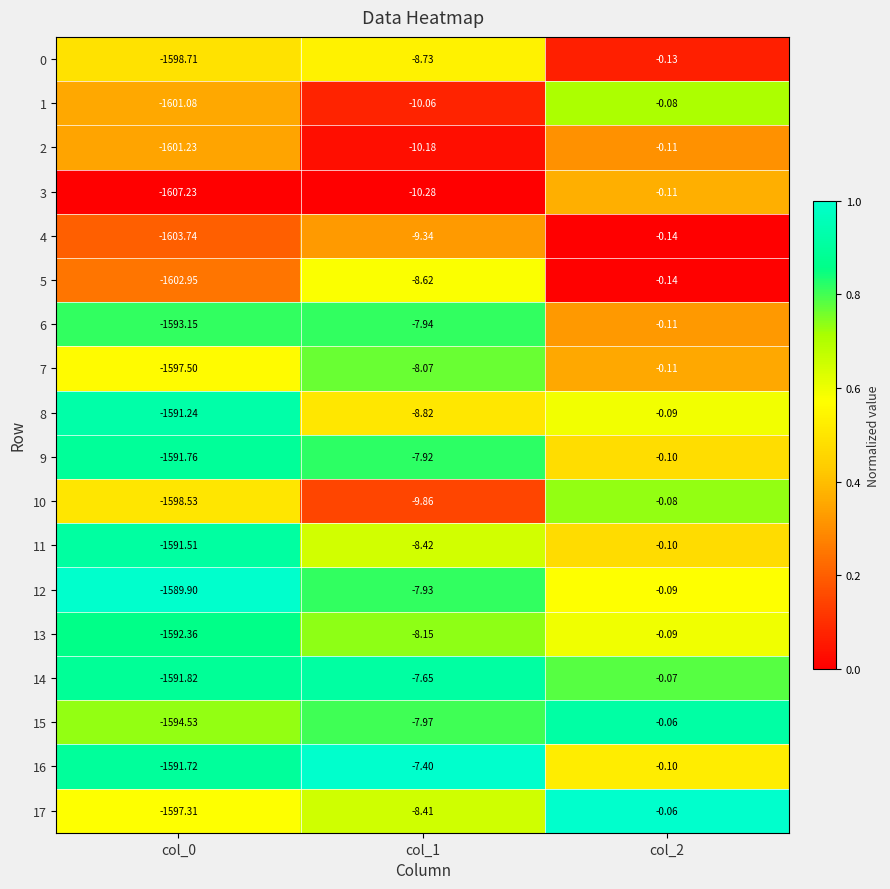

Rank the series at col_1 from lowest to highest value.

3, 2, 1, 10, 4, 8, 0, 5, 11, 17, 13, 7, 15, 6, 12, 9, 14, 16